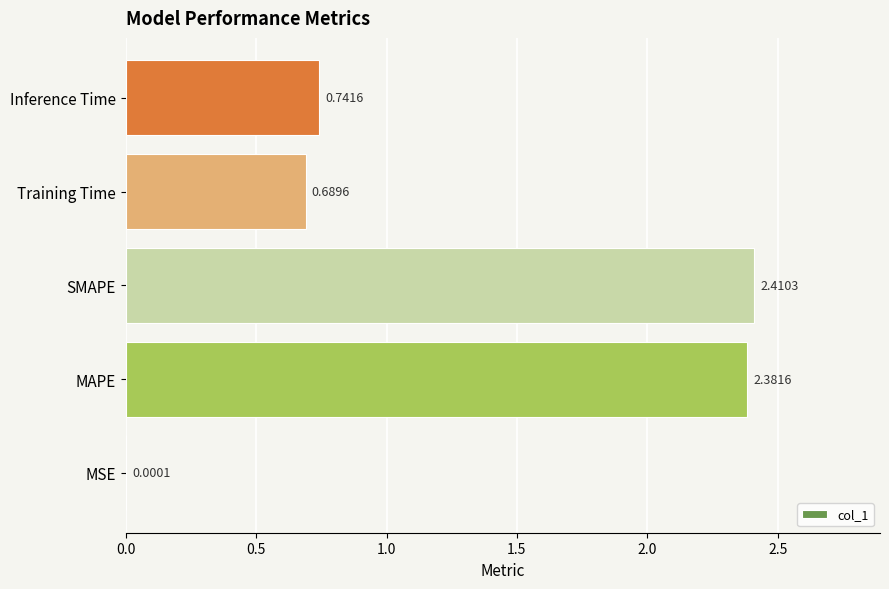

What is the change in value from SMAPE to Training Time?

-1.7